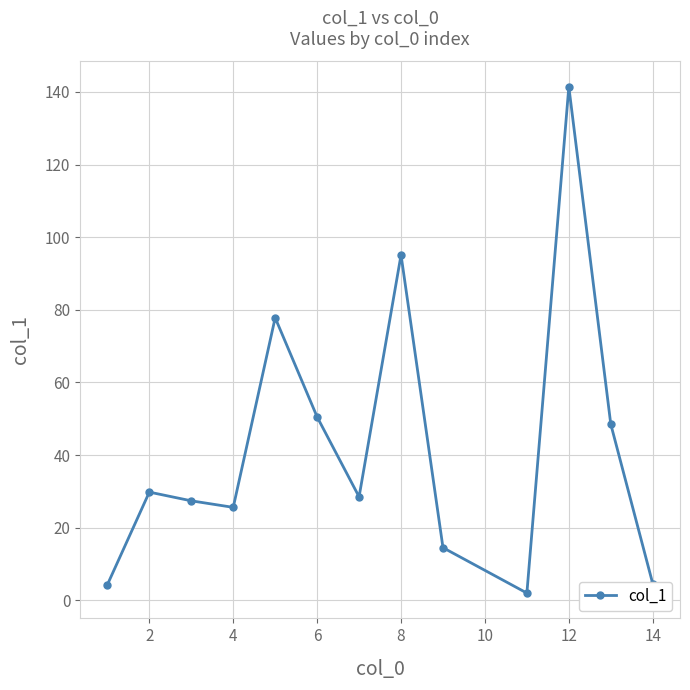

What is the average value?

42.3